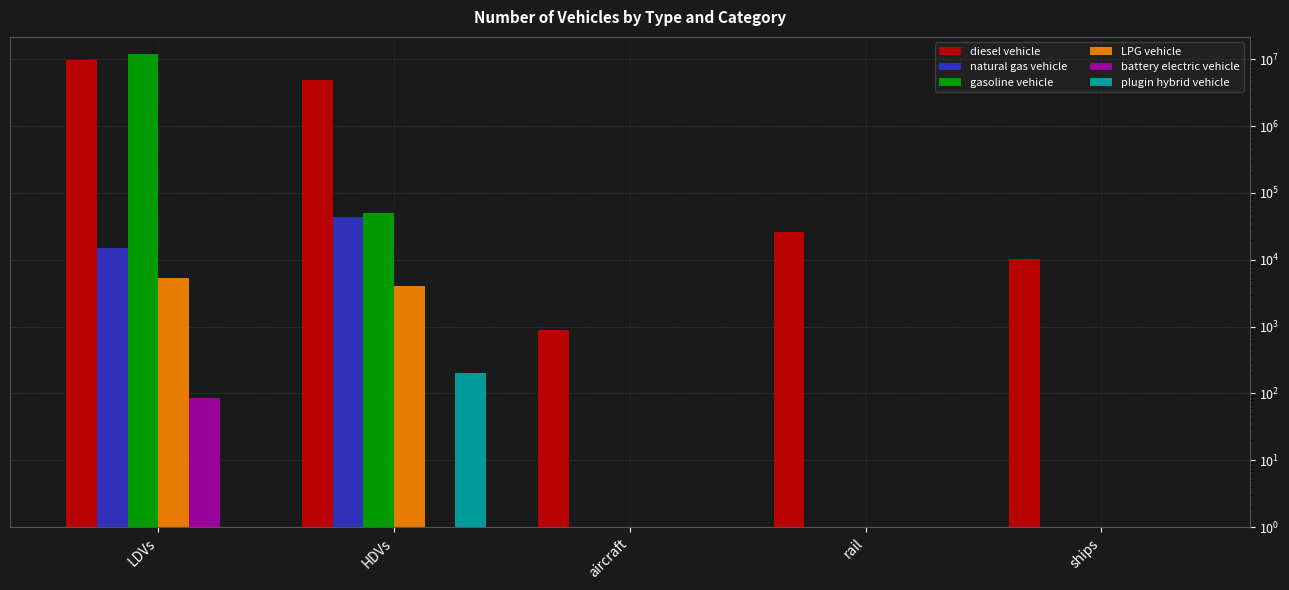

What is the average value of the LPG vehicle series?

1882.2